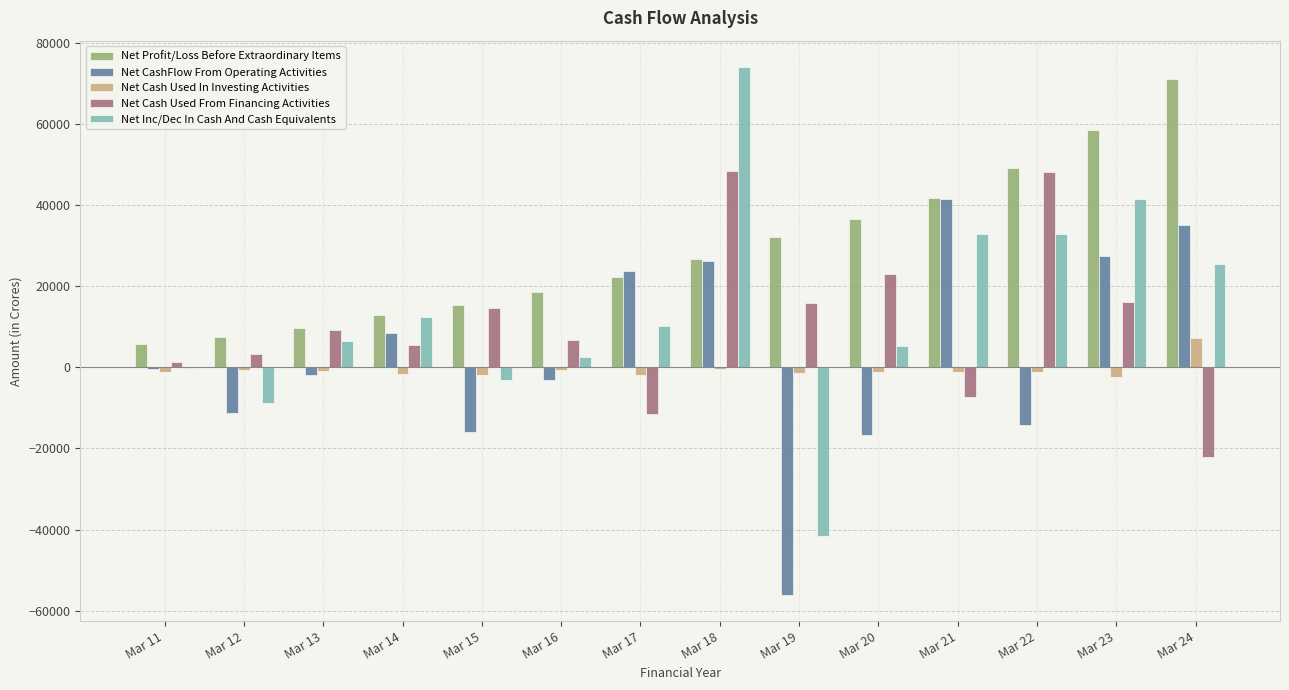

At which label does Net Cash Used From Financing Activities first exceed 9065?

Mar 13